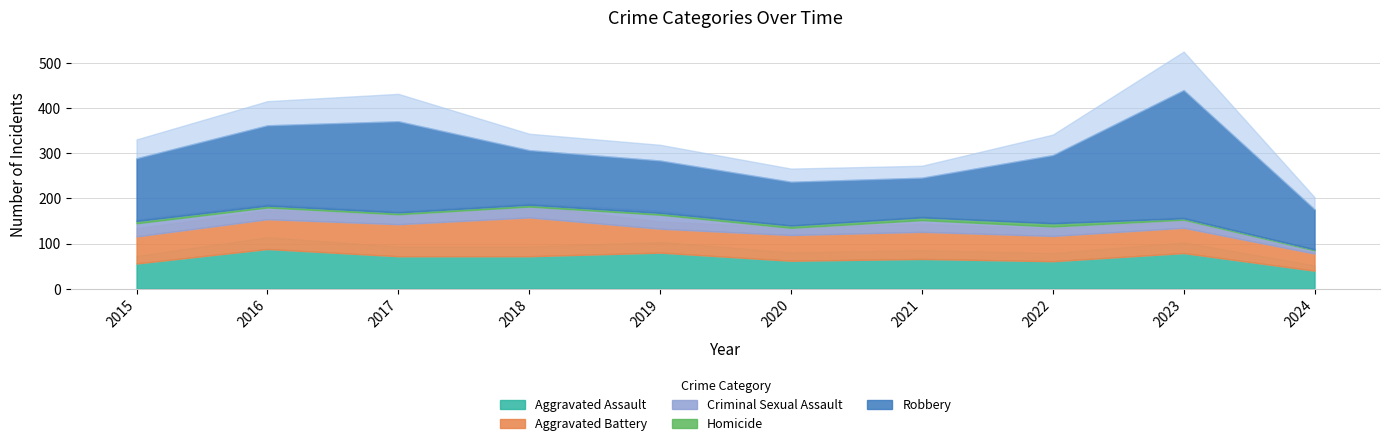

How many intersections are there between Aggravated Battery and Aggravated Assault?

3